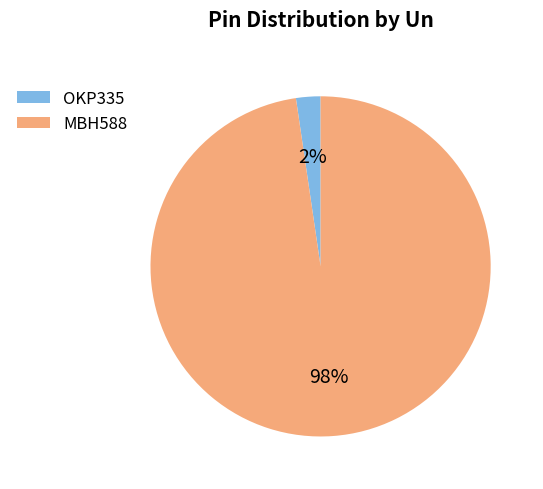

How many slices are in this pie chart?

2